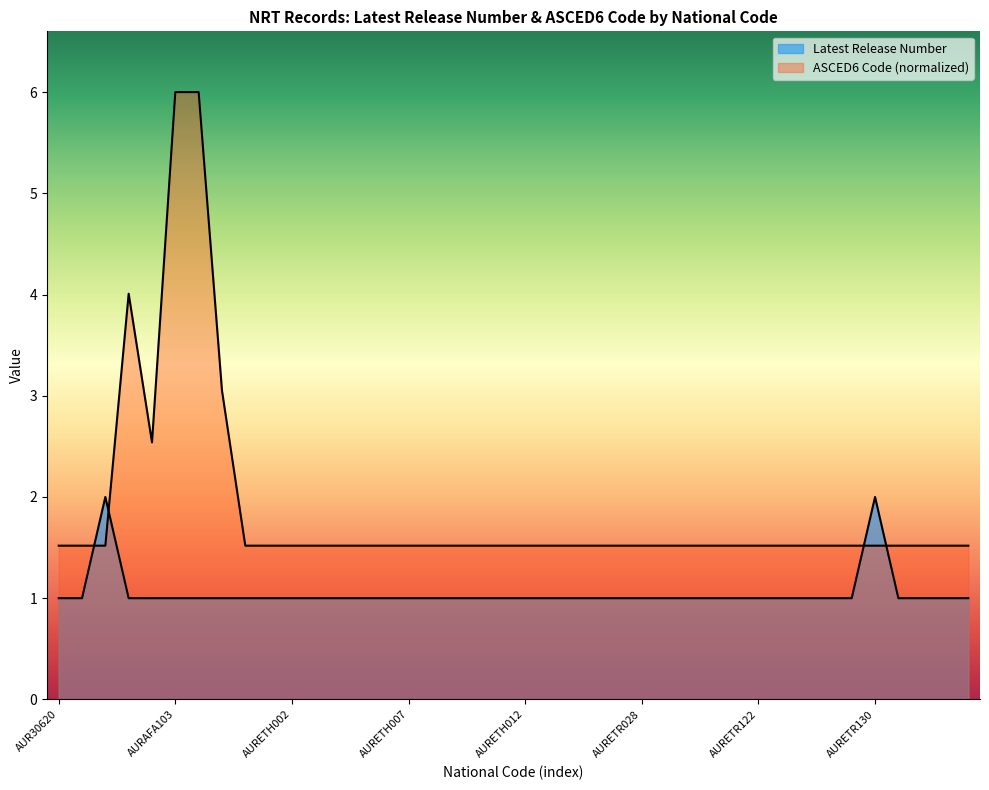

Is the value of Latest Release Number at AURETH102 greater than the value of ASCED6 Code at AURETR130?

No